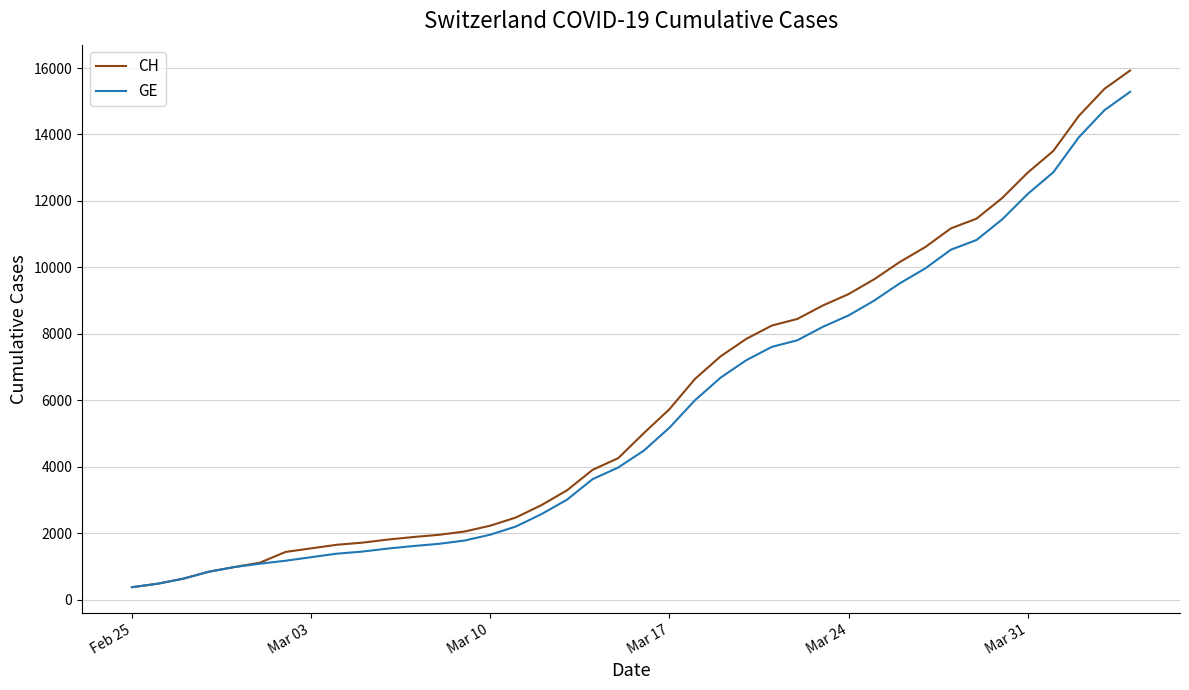

What is the average value of the GE series?

5641